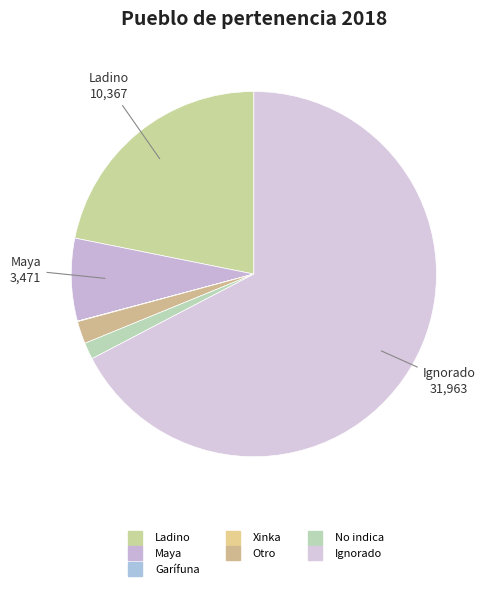

To the nearest percent, what is the difference between the Xinka and Ladino slice percentages?

22%